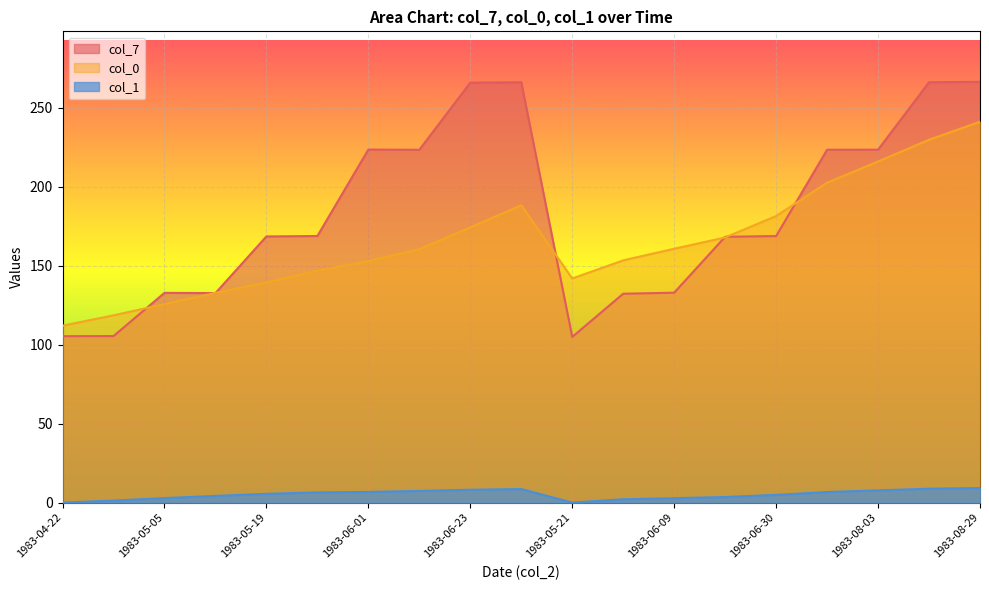

Which category has the lowest value in the col_0 series?

1983-04-22